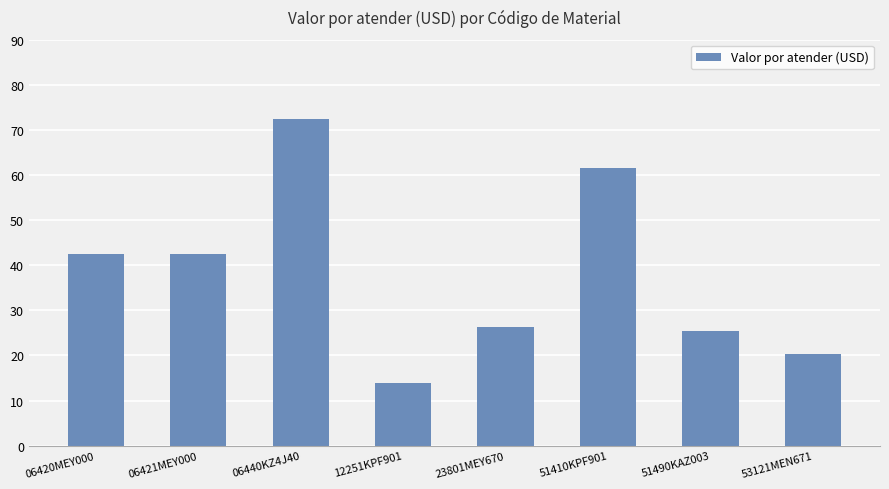

How many series are shown in this chart?

1